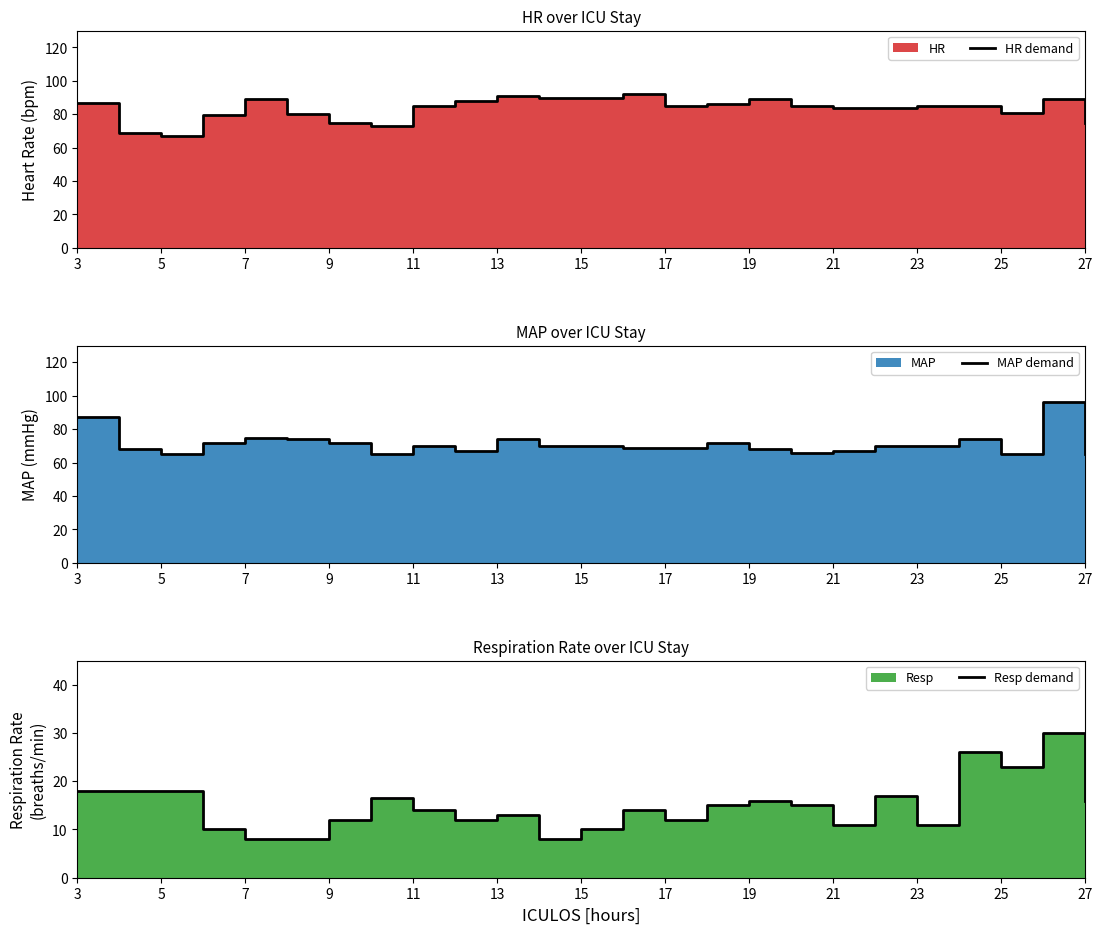

What is the value of the Resp demand point at the 11th from the left?

13.0